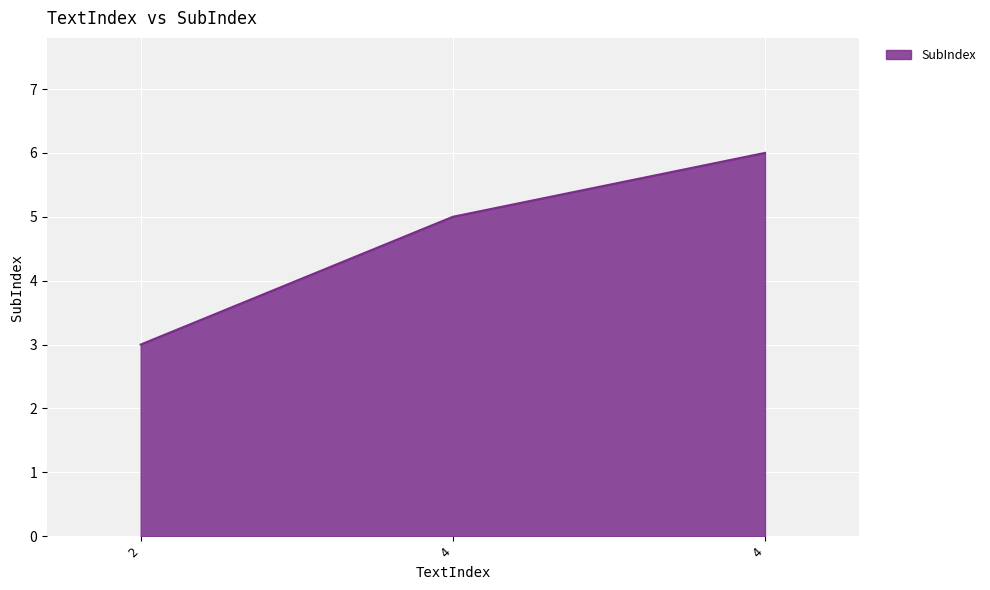

What is the value of the 1st point from the left?

3